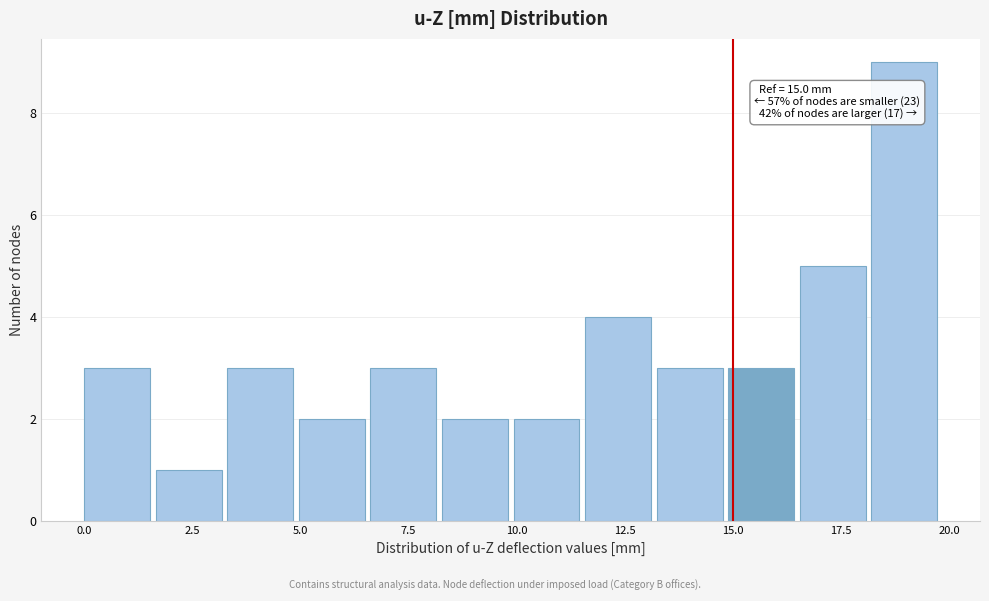

Read against the x-axis, roughly where is the centre of the tallest bar?

19.0